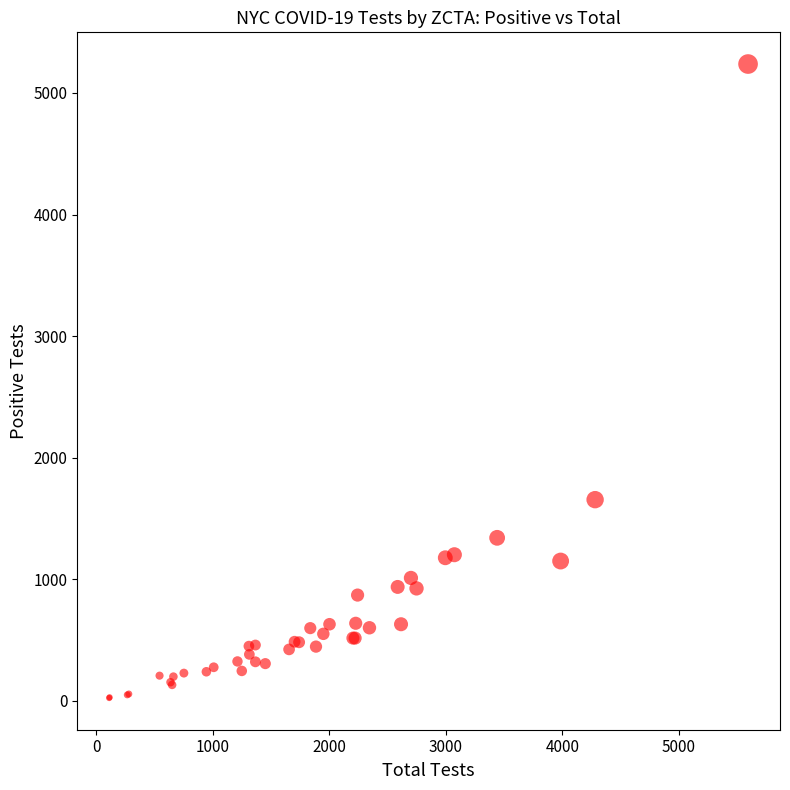

What Y value in the scatter plot is closest to 2630?

1654